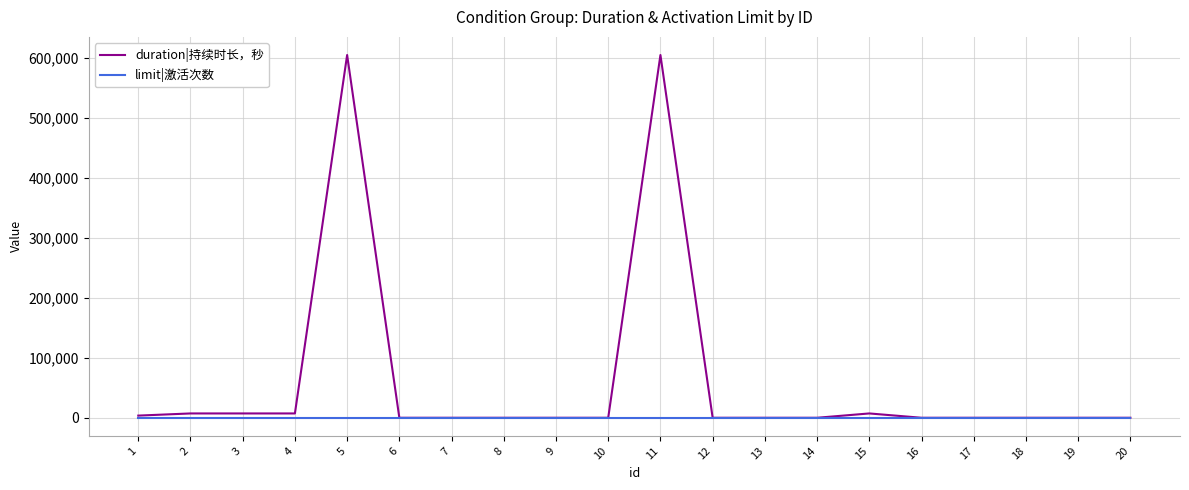

The value of duration|持续时长，秒 at 13 is 223433. True or false?

False